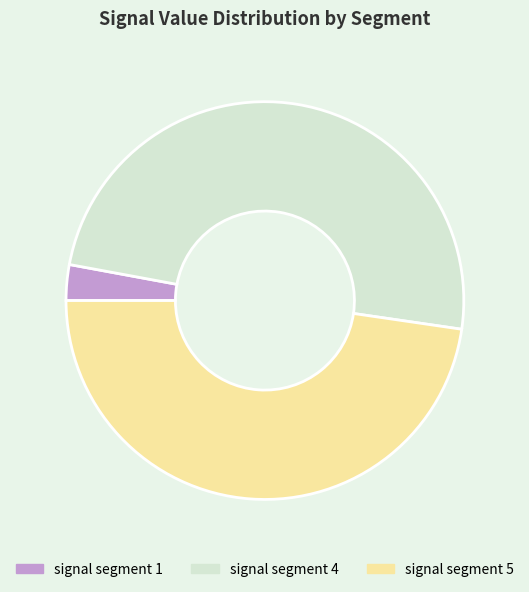

What is the ratio of the value at signal segment 4 to the value at signal segment 5?

1.0